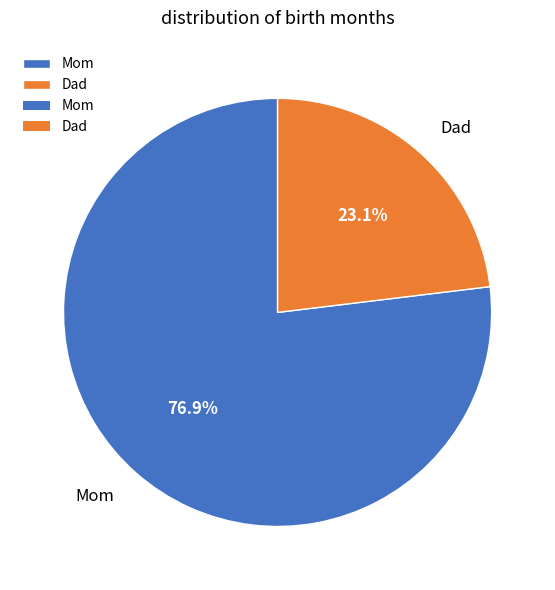

Which category has the biggest portion of the pie?

Mom